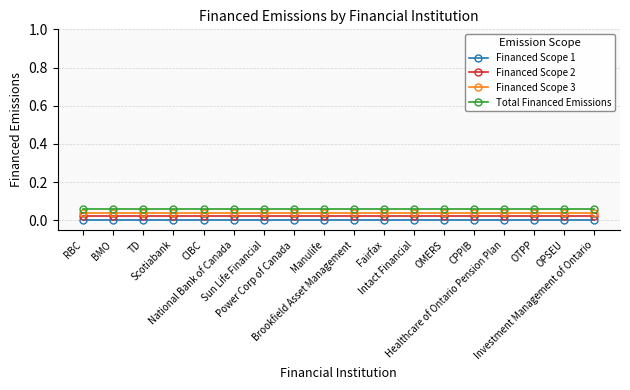

What is the sum of all Financed Scope 2 values?

0.4